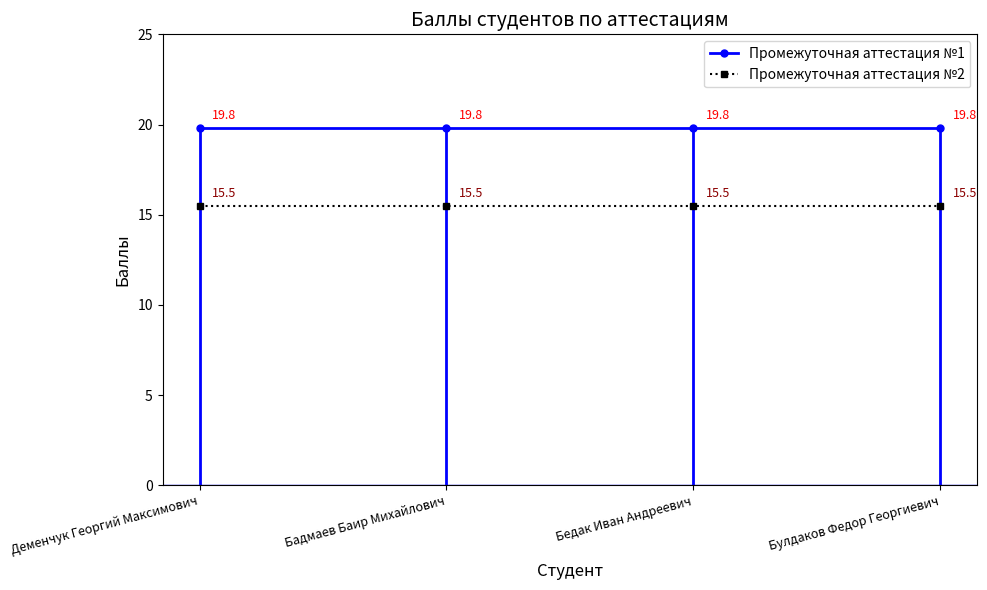

Read the Промежуточная аттестация №2 value at Бедак Иван Андреевич.

15.5